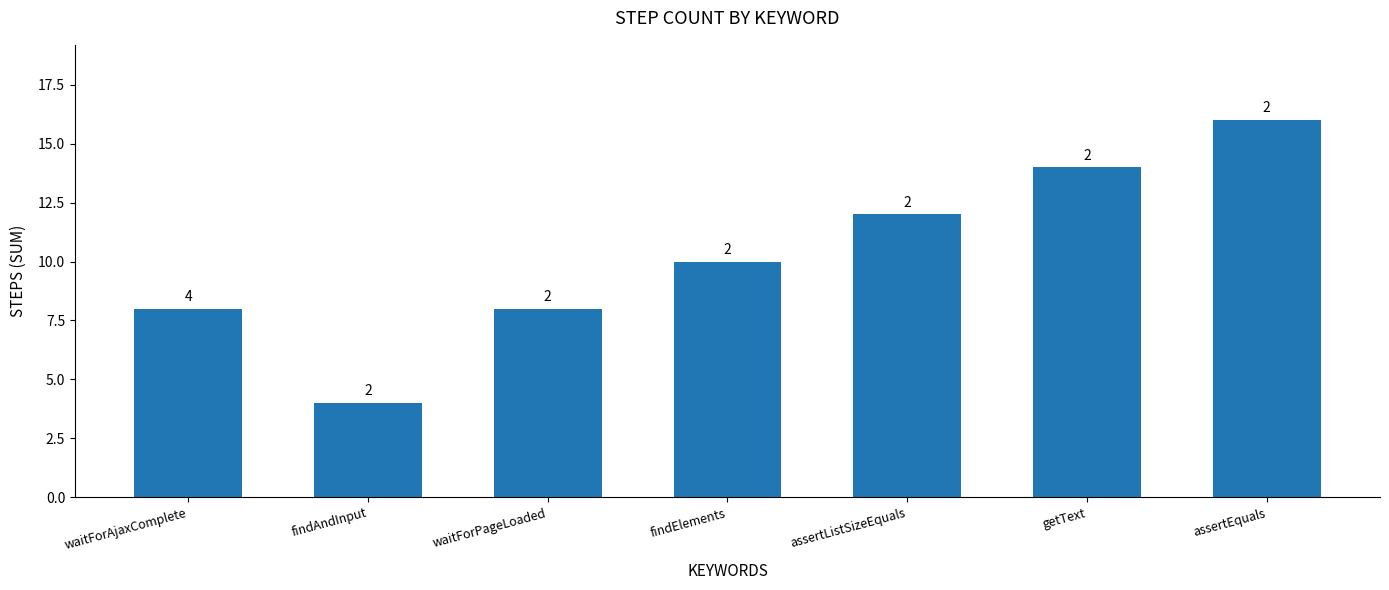

How many bars are there in total?

7